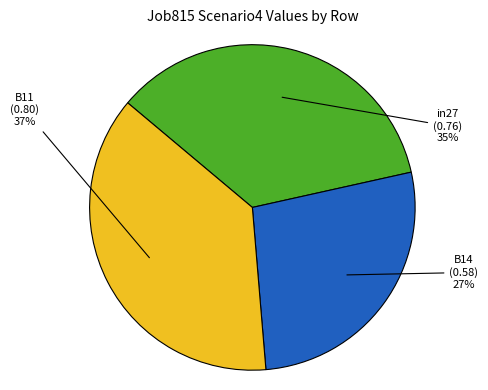

What percentage is the B14 slice, to the nearest percent?

27%